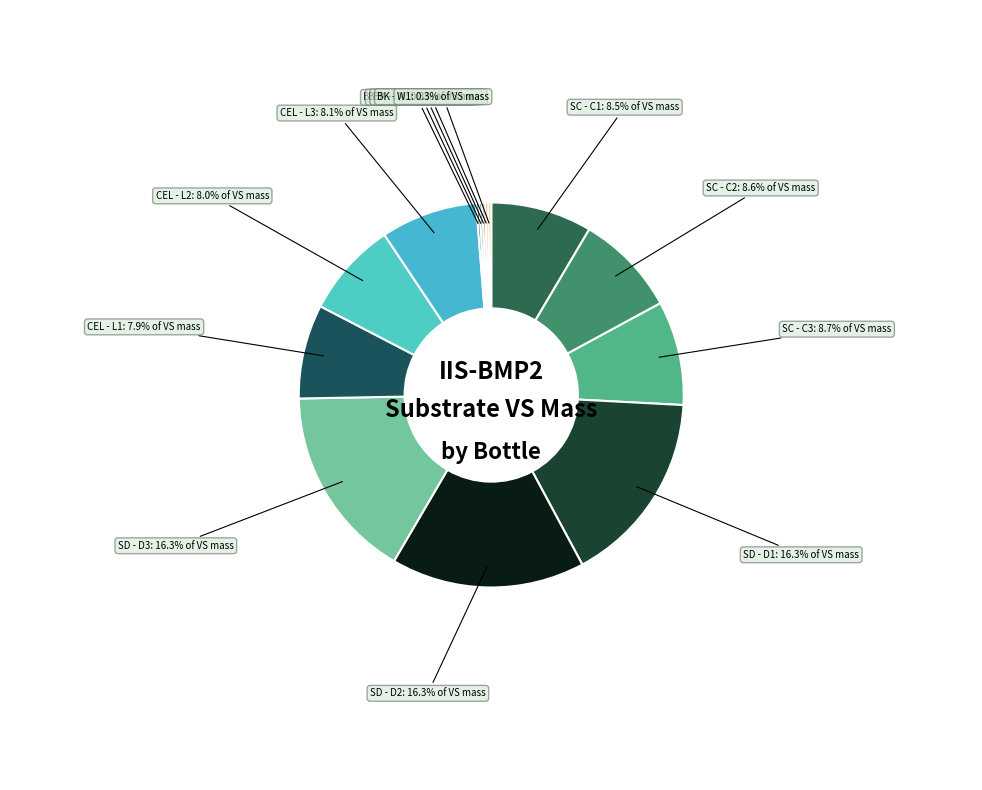

Is SD - D1 the majority of the pie?

No